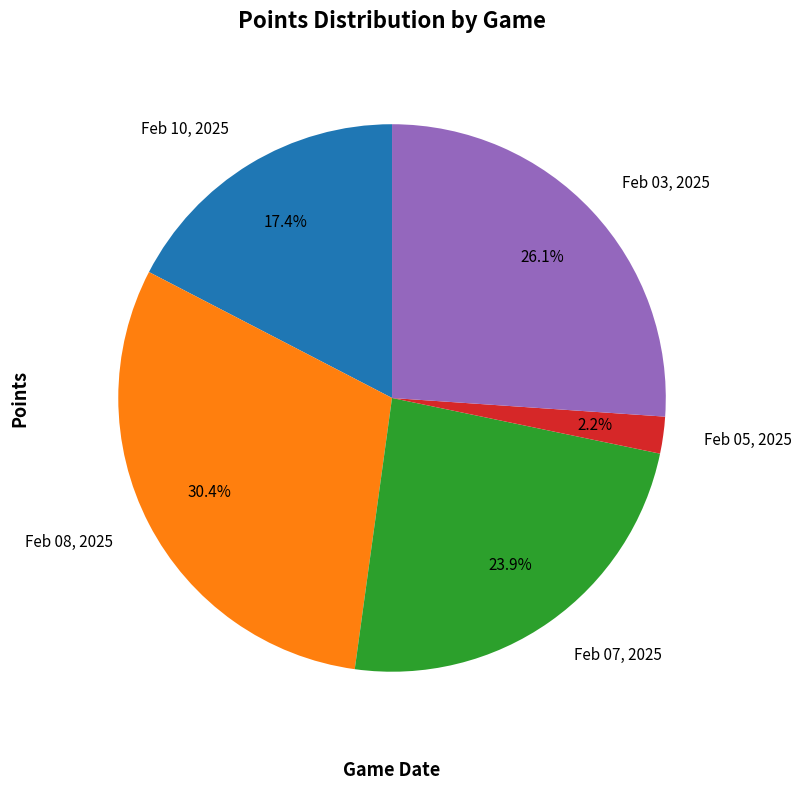

What percentage is the Feb 03, 2025 slice, to the nearest percent?

26%